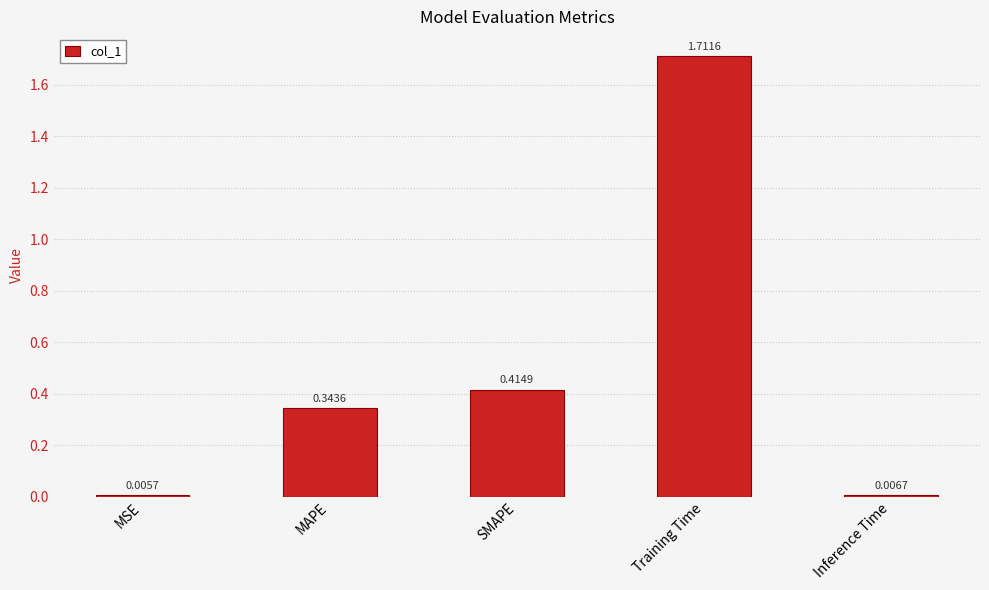

Which category has the lowest value across all series?

MSE